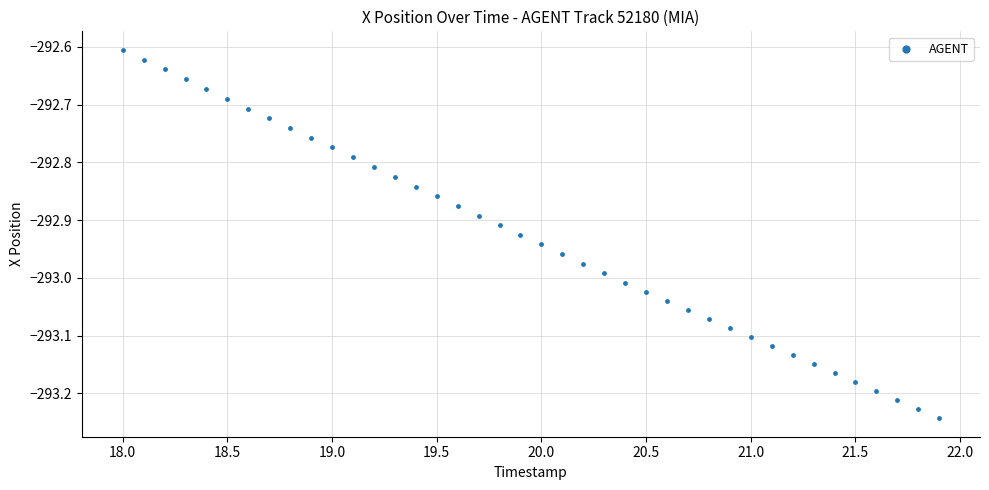

What is the range of X values (max minus min)?

3.9